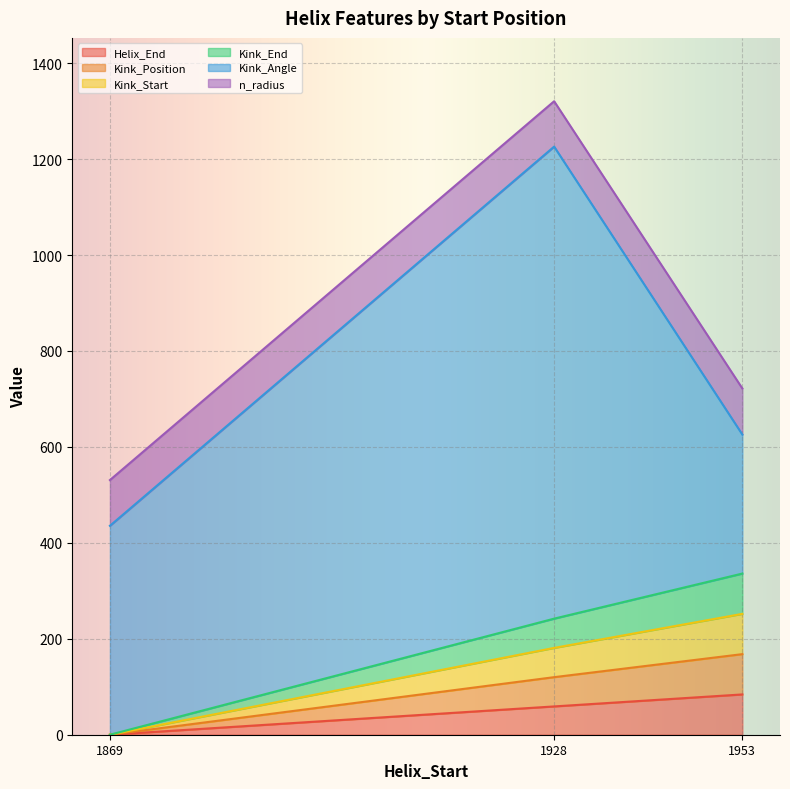

What is the average value of the Helix_End series?

47.7